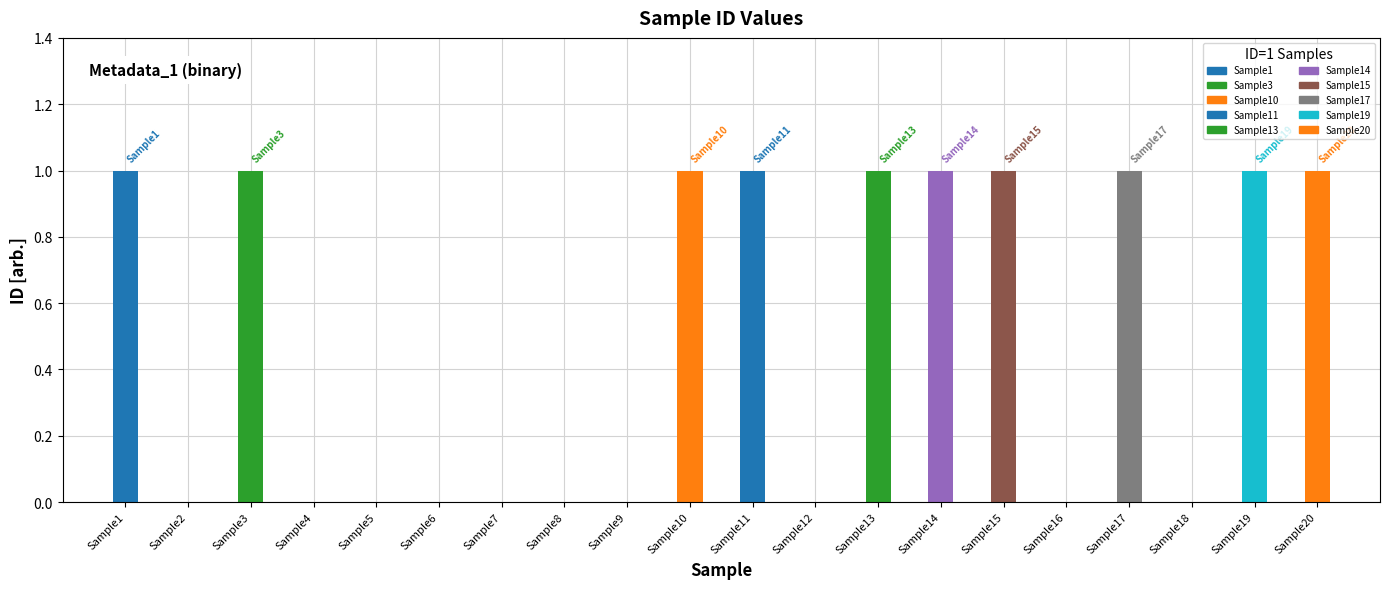

What is the approximate value at Sample19?

1